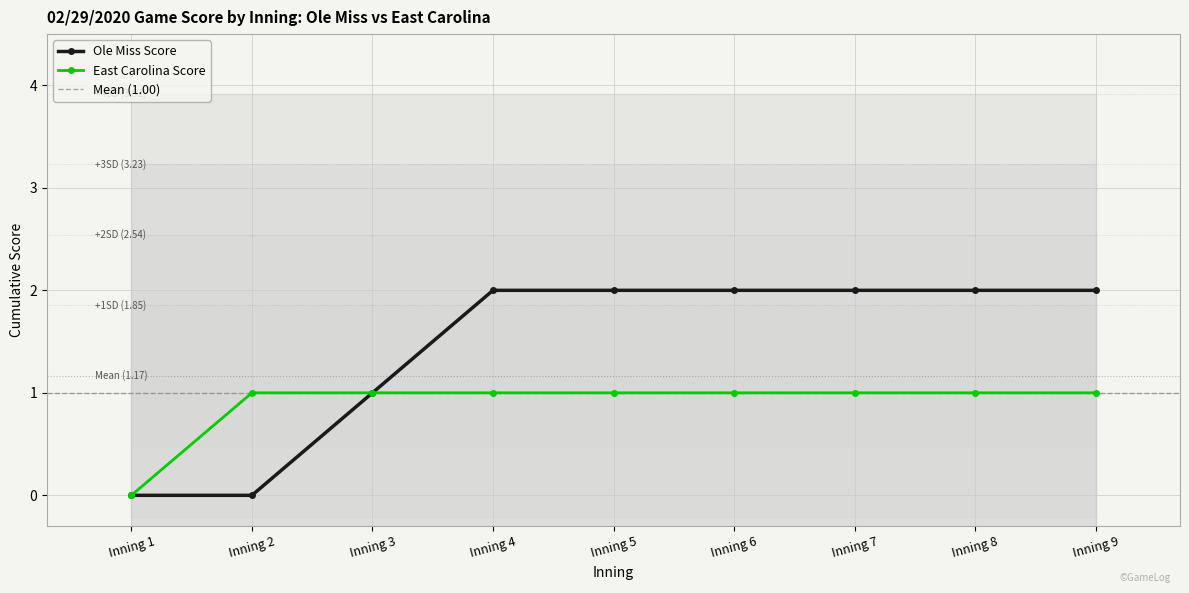

List the series in order of their peak value, highest first.

Ole Miss Score, East Carolina Score